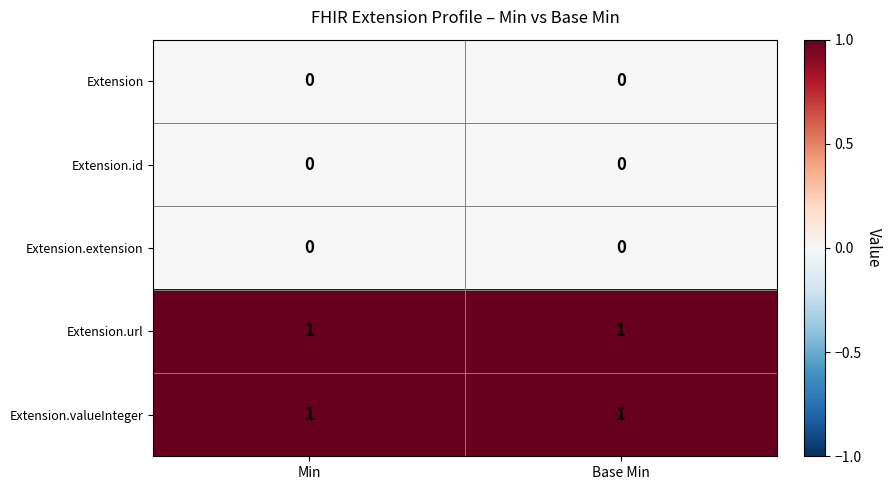

The Extension.extension series shows 0 at Base Min. True or false?

True